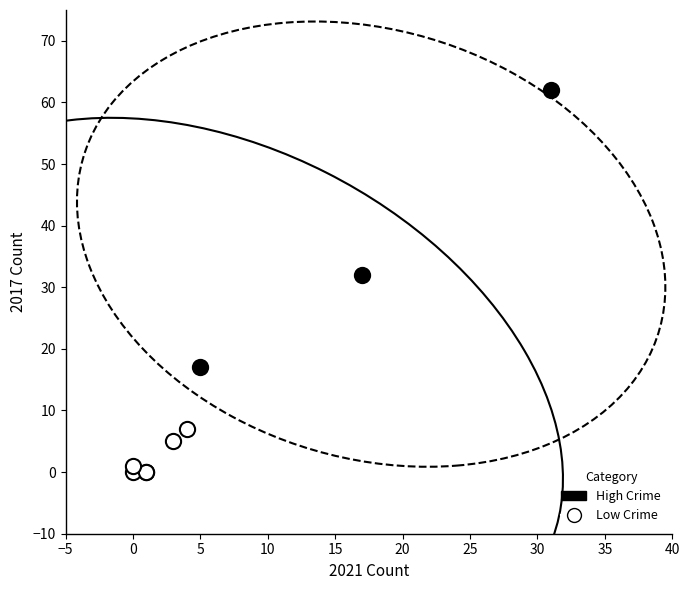

Which series reaches the maximum Y coordinate?

High Crime